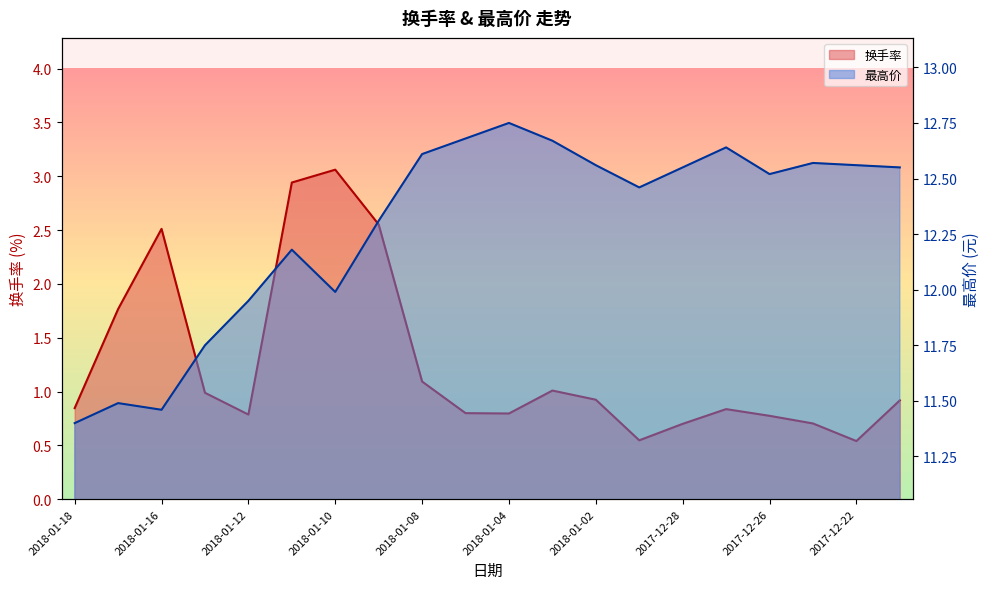

Between 2018-01-09 and 2017-12-28, which series saw the biggest shift?

换手率